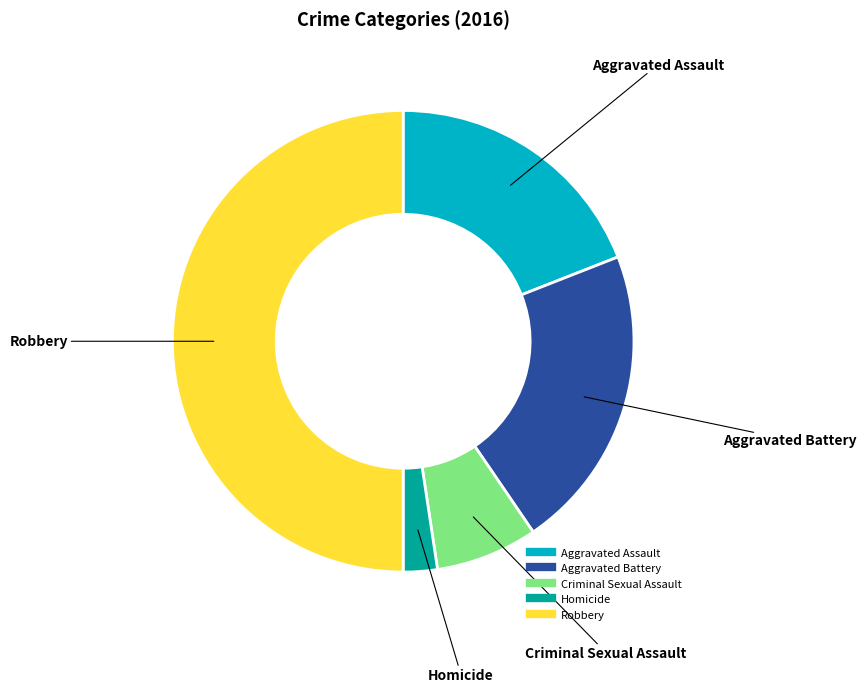

True or false: Aggravated Assault accounts for 7% of the total.

False